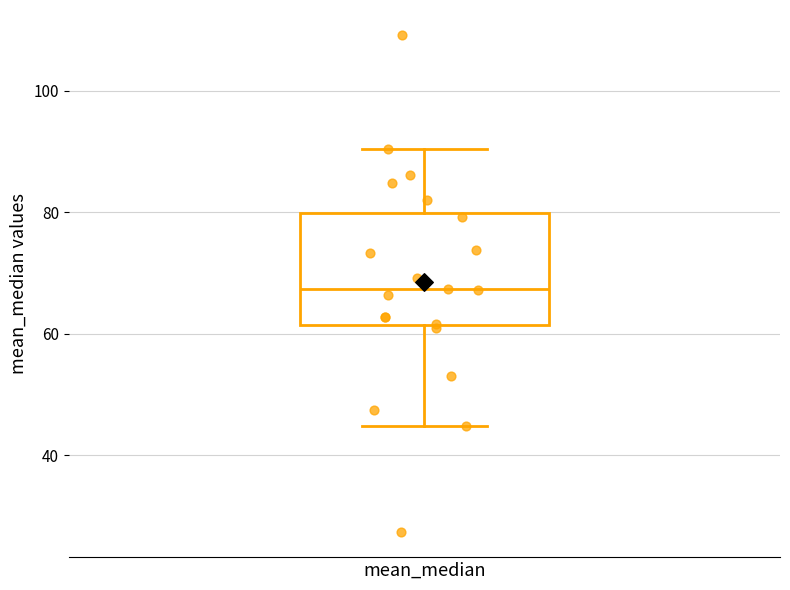

Where is the lower edge of the box for mean_median on the y-axis? The values are not printed on the chart, so give them approximately, as read against the axis.

62